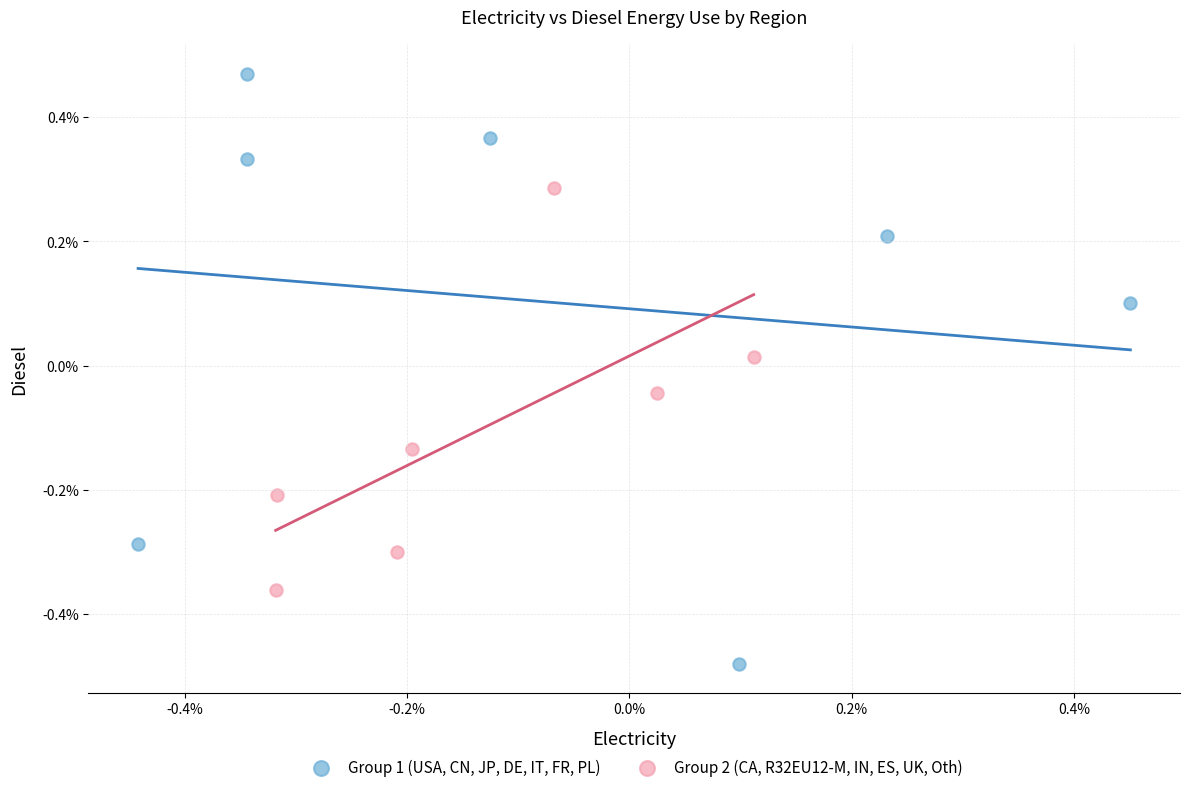

What are all the series names shown in the legend?

Group 1 (USA, CN, JP, DE, IT, FR, PL), Group 2 (CA, R32EU12-M, IN, ES, UK, Oth)